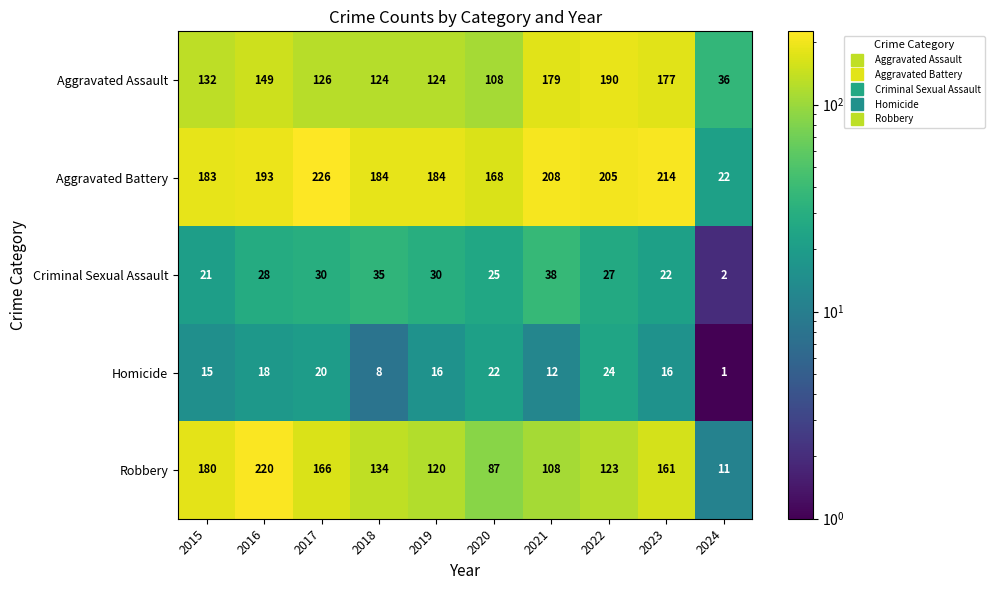

At which category does the chart reach its peak across all series?

2017